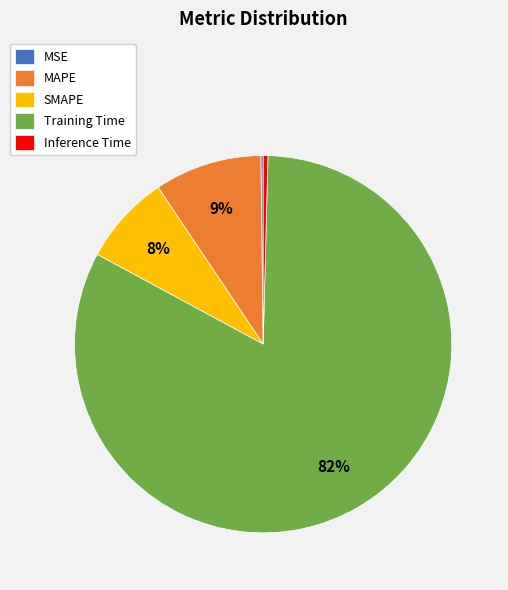

Which slice represents more than half of the pie?

Training Time